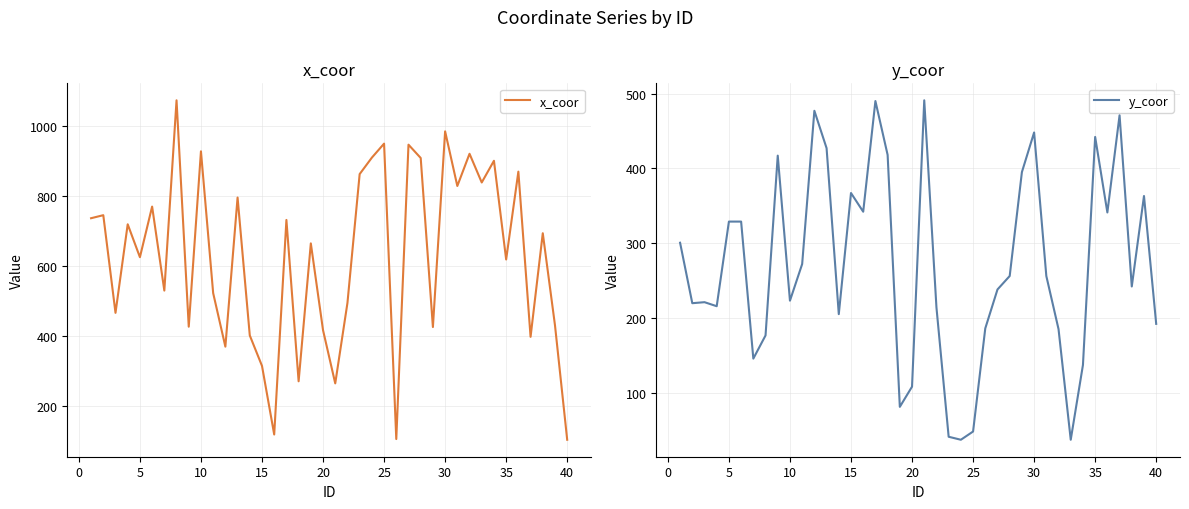

What is the lowest value of the y_coor series?

37.0